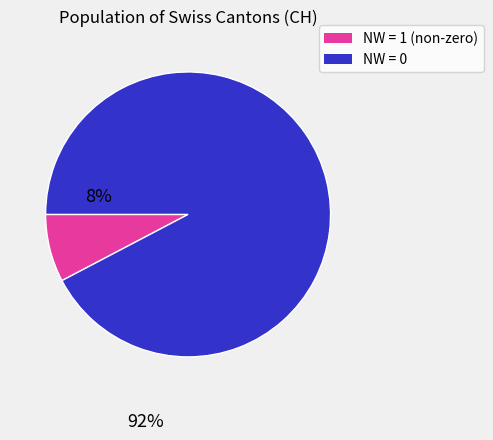

Is the sum of NW = 0 and NW = 1 (non-zero) greater than half?

Yes